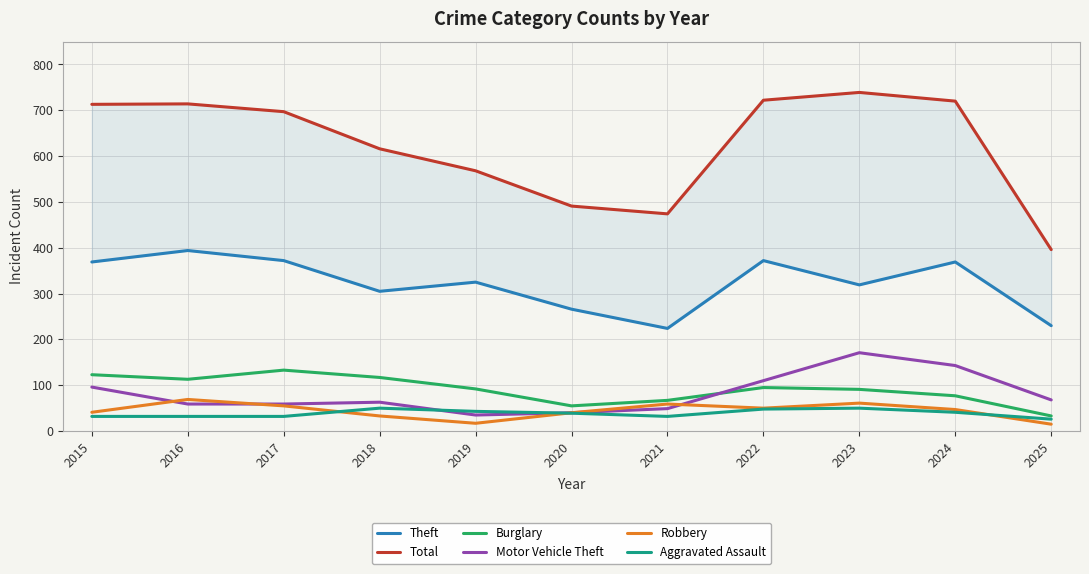

Reading left to right, transcribe all the data shown in this chart.

Theft: 2015=369	2016=394	2017=372	2018=305	2019=325	2020=266	2021=224	2022=372	2023=319	2024=369	2025=230
Total: 2015=713	2016=714	2017=697	2018=616	2019=568	2020=491	2021=474	2022=722	2023=739	2024=720	2025=396
Burglary: 2015=123	2016=113	2017=133	2018=117	2019=92	2020=55	2021=67	2022=95	2023=91	2024=77	2025=33
Motor Vehicle Theft: 2015=96	2016=59	2017=59	2018=63	2019=35	2020=40	2021=49	2022=110	2023=171	2024=143	2025=68
Robbery: 2015=41	2016=69	2017=55	2018=33	2019=17	2020=40	2021=59	2022=50	2023=61	2024=47	2025=15
Aggravated Assault: 2015=32	2016=32	2017=32	2018=50	2019=43	2020=39	2021=32	2022=48	2023=50	2024=41	2025=26